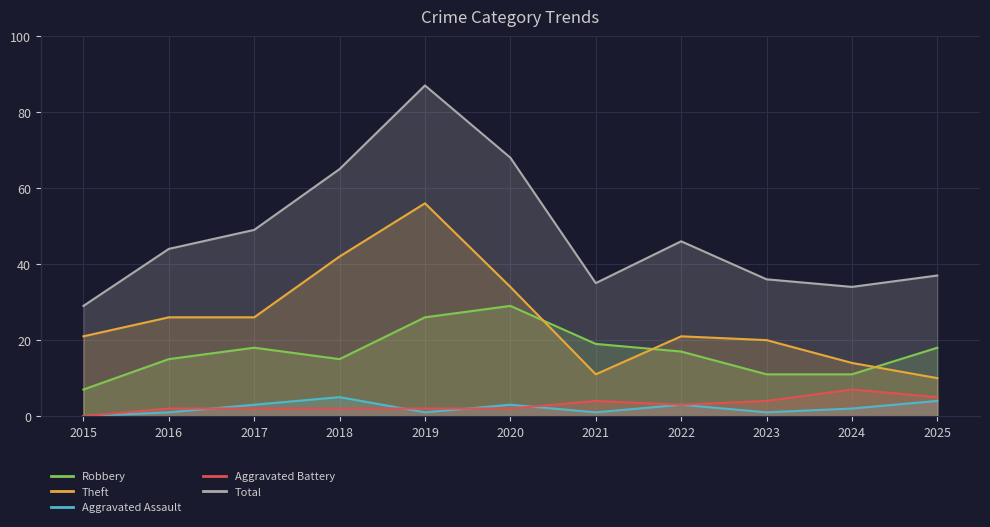

True or false: Aggravated Assault and Total cross at least once.

False